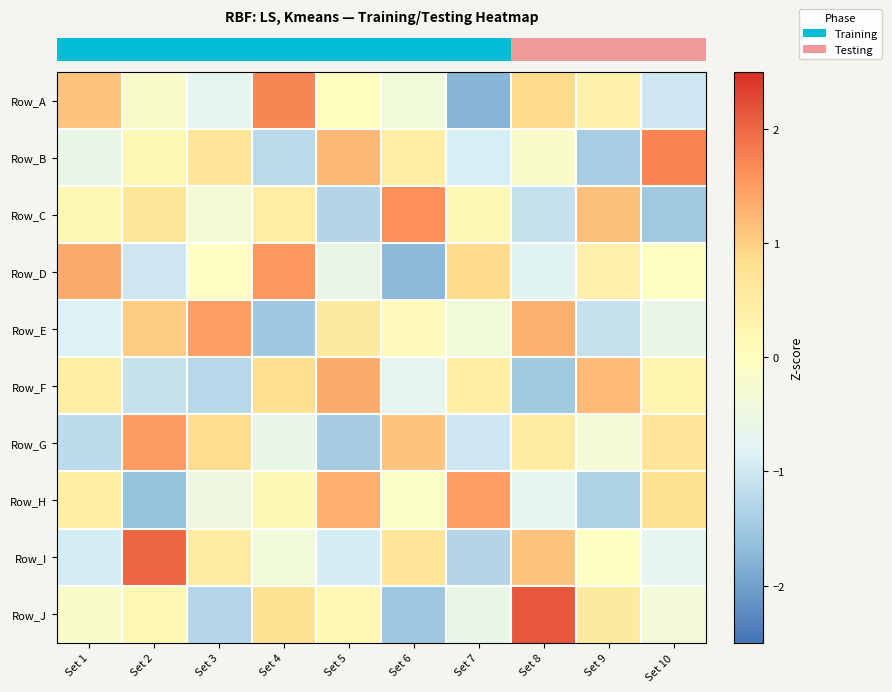

At which category is the sum across all series the highest?

Set 4